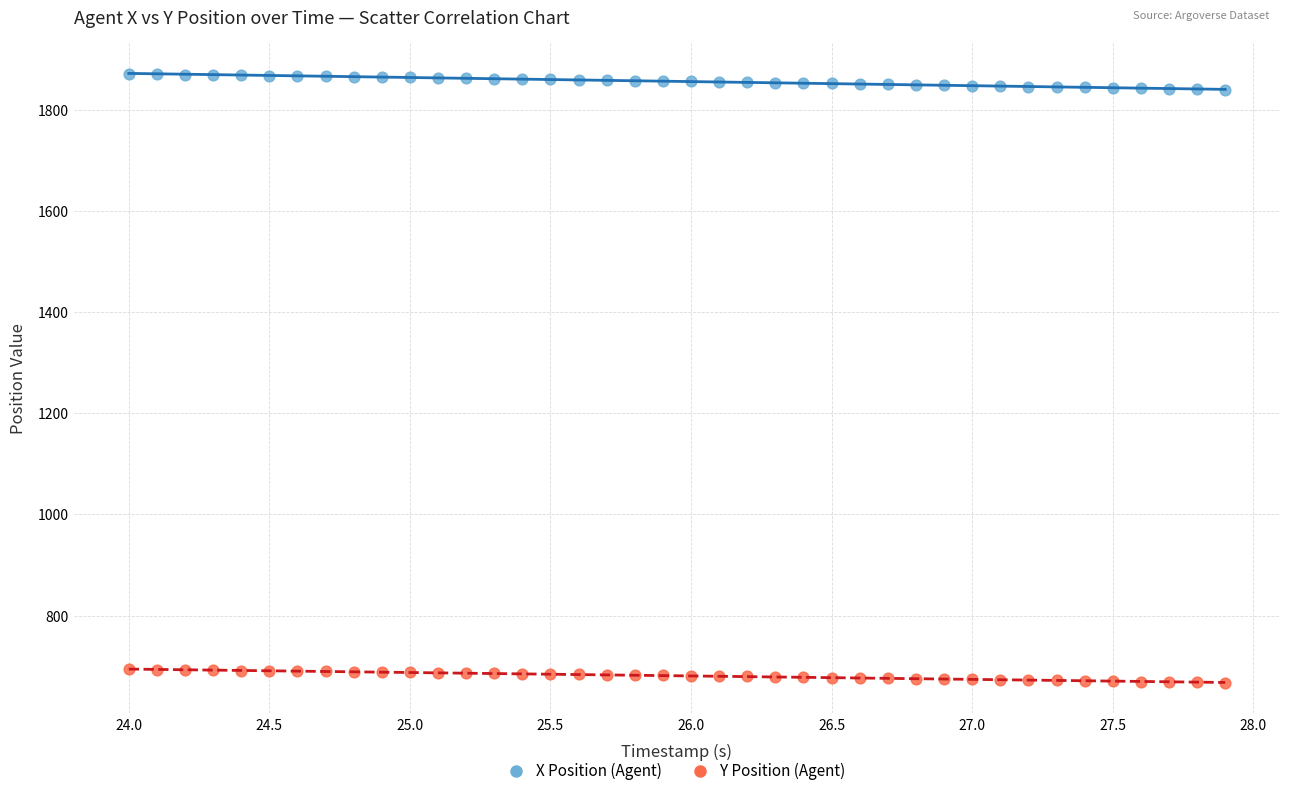

What are all the series names shown in the legend?

X Position (Agent), Y Position (Agent)